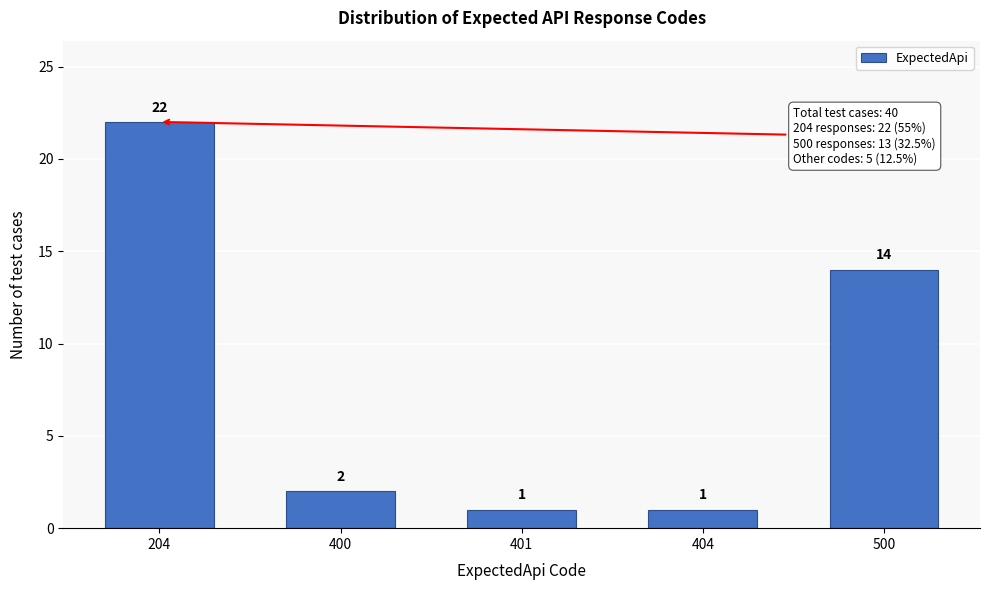

Reading left to right, transcribe all the data shown in this chart.

204=22	400=2	401=1	404=1	500=14